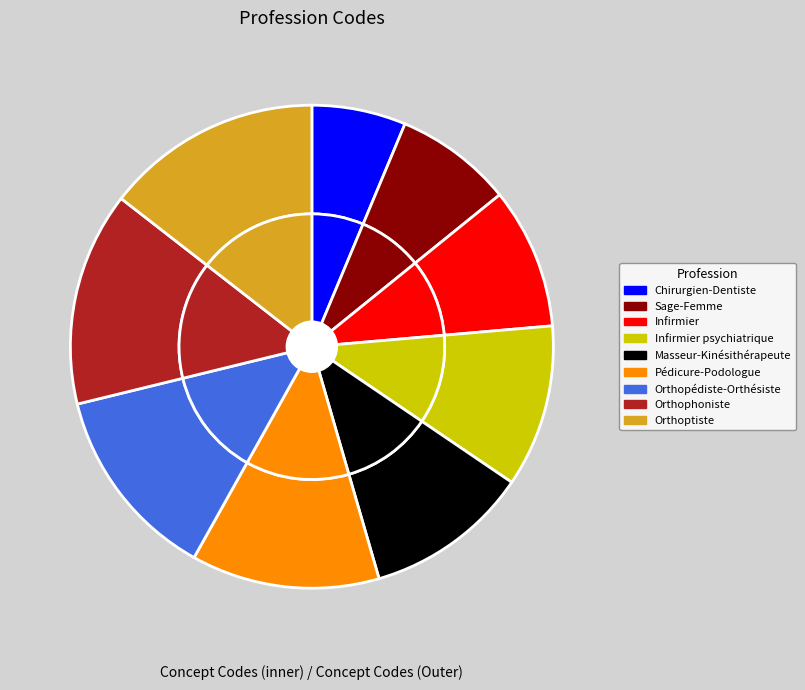

To the nearest percent, what is the difference between the Pédicure-Podologue and Orthoptiste slice percentages?

2%